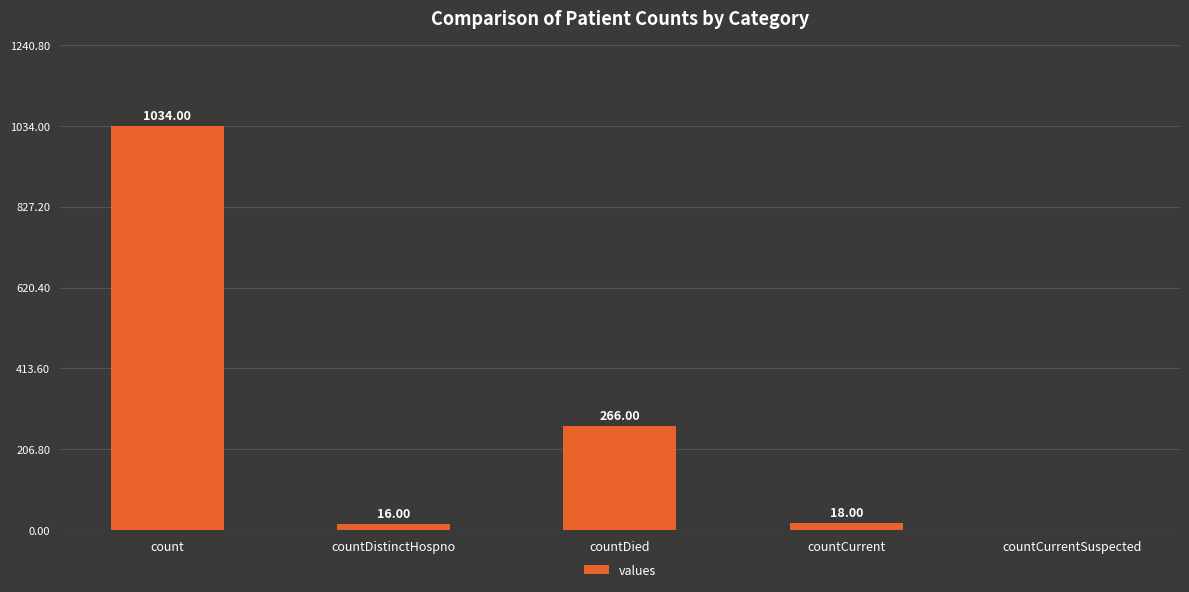

Where is the data nearest to the value 517?

countDied